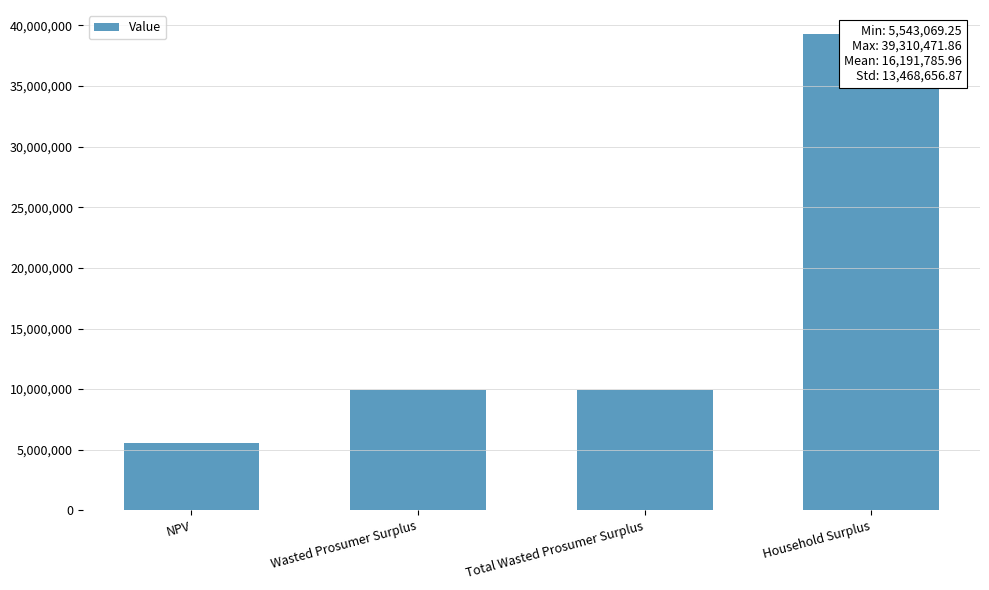

List the labels in order of value, smallest first.

NPV, Wasted Prosumer Surplus, Total Wasted Prosumer Surplus, Household Surplus